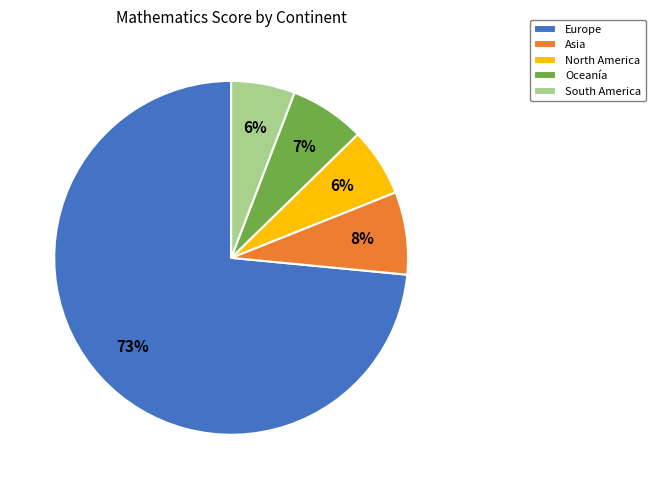

Which slice is the largest?

Europe